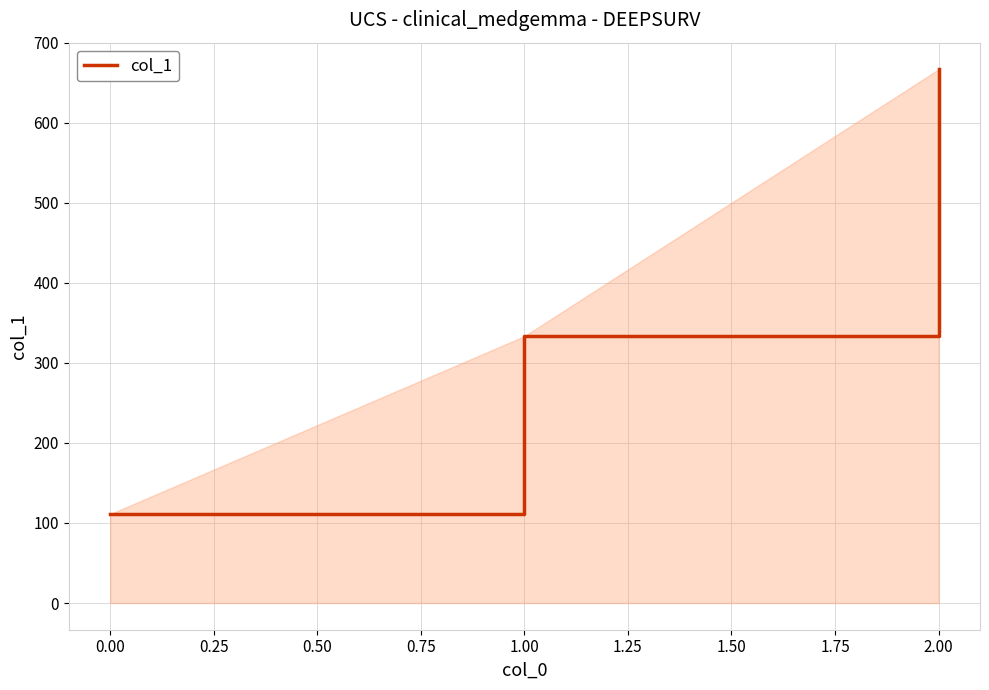

At which category does the chart reach its peak across all series?

2.00